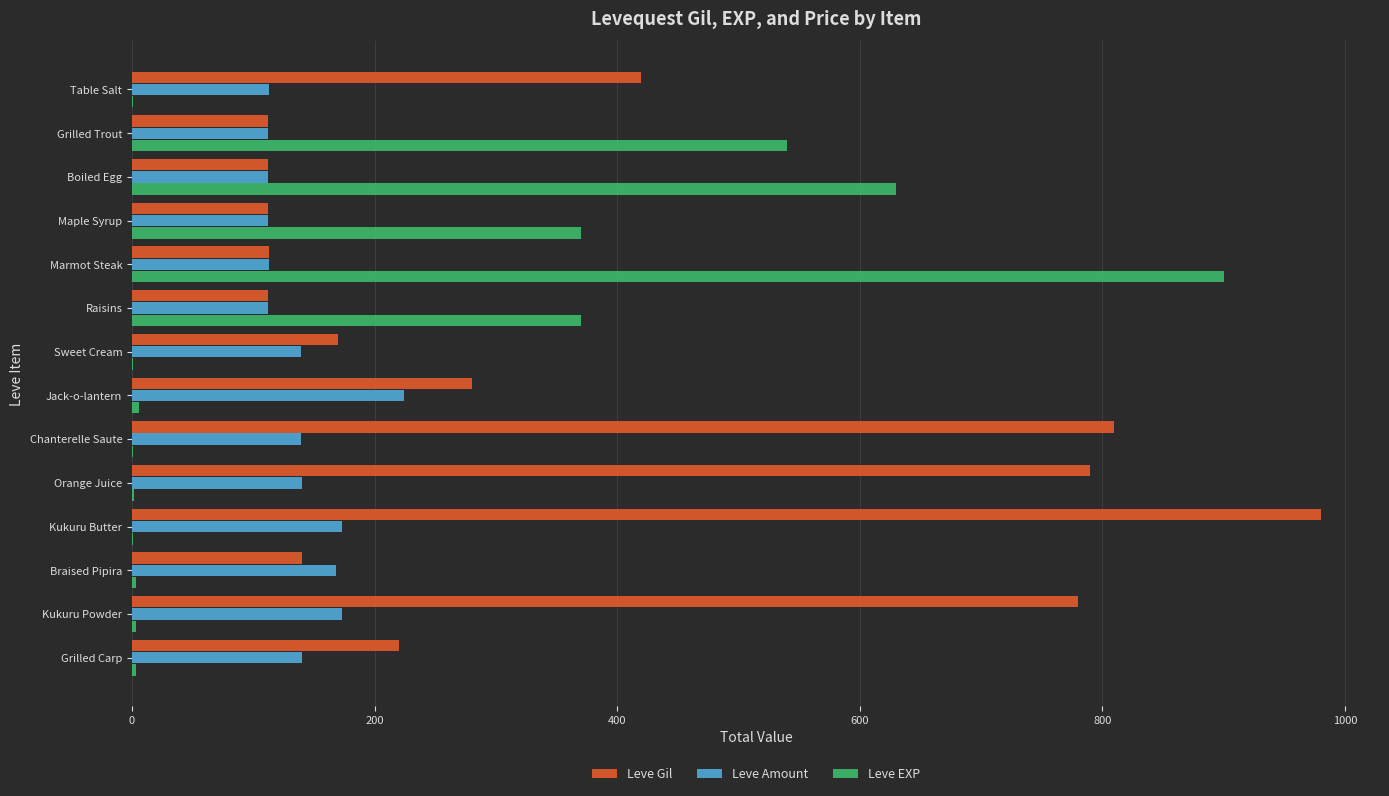

What is the greatest value displayed?

980